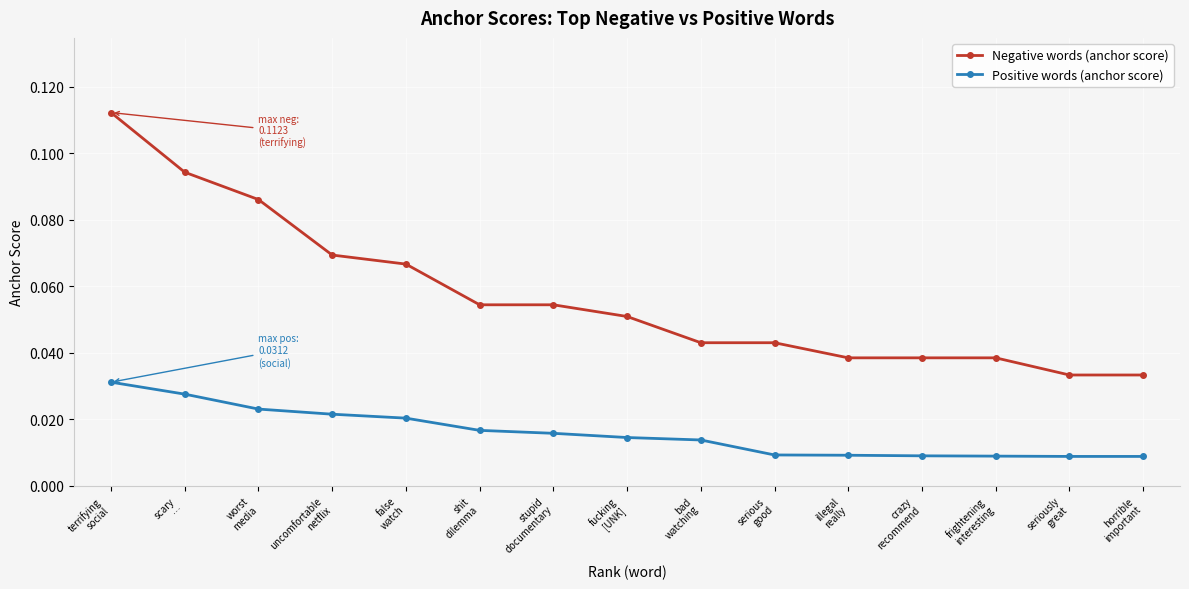

What are all the series names shown in the legend?

Negative words (anchor score), Positive words (anchor score)